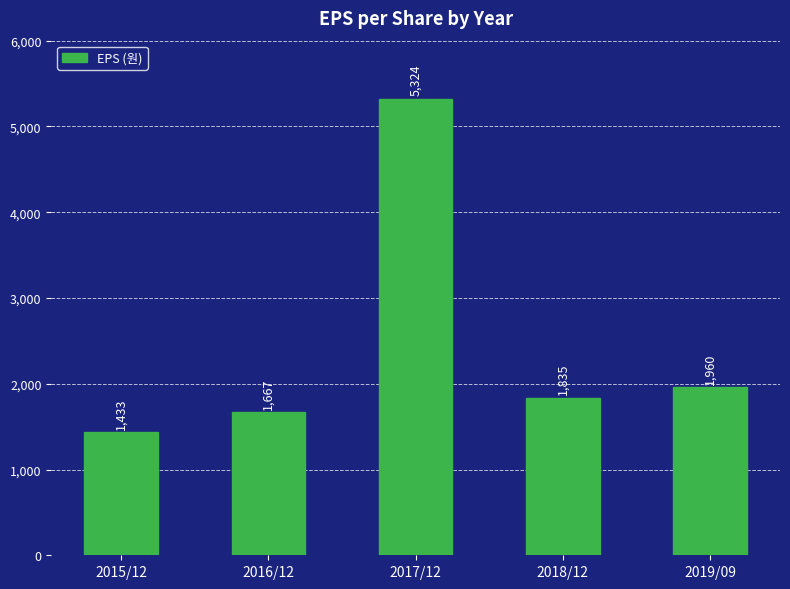

Rank the categories by value from highest to lowest.

2017/12, 2019/09, 2018/12, 2016/12, 2015/12